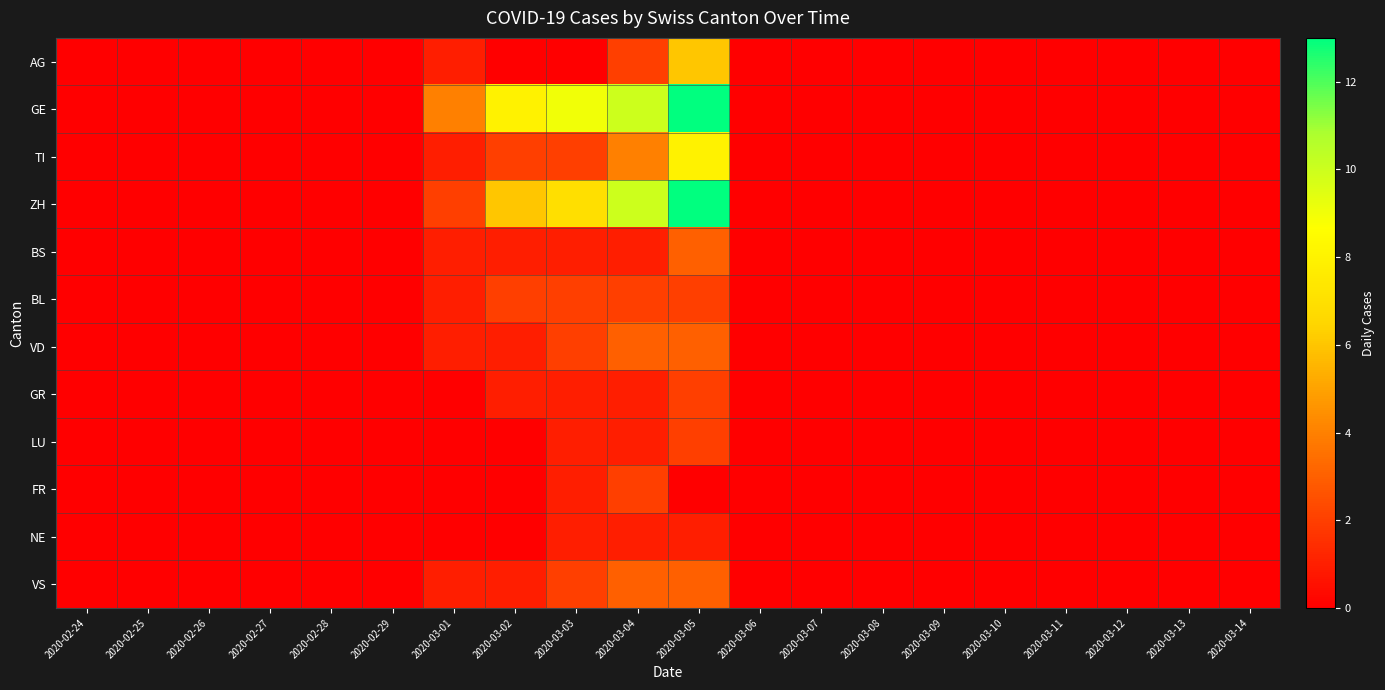

At which category is the sum across all series the highest?

2020-03-05